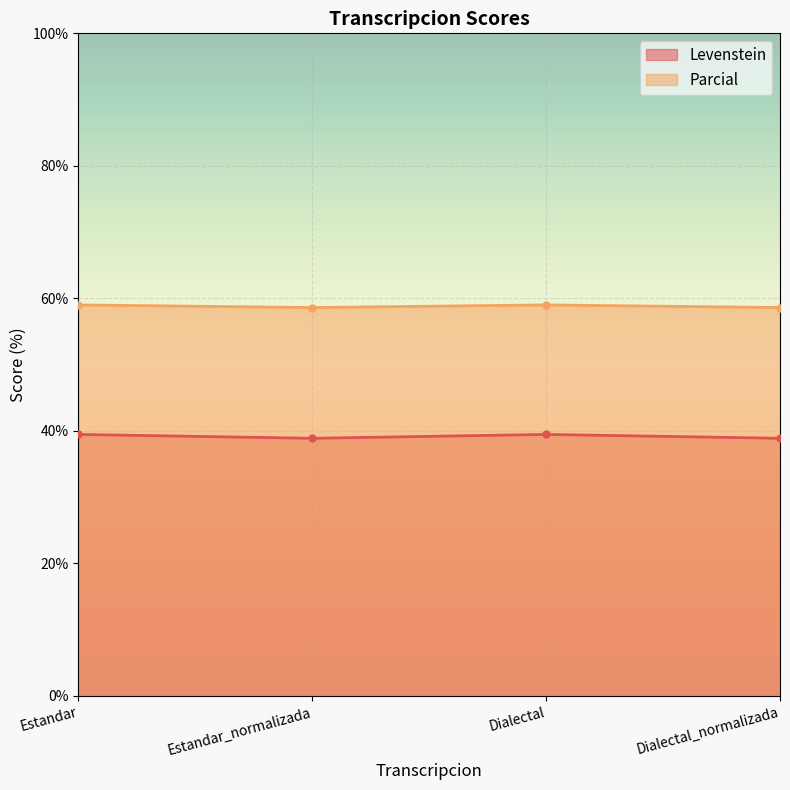

What is the label of the 3rd point from the right?

Estandar_normalizada